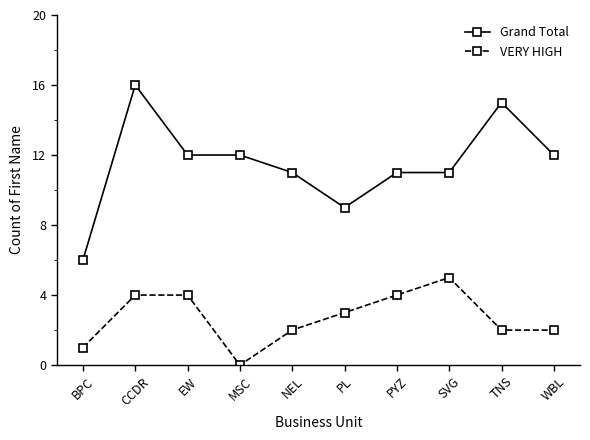

Is it true that Grand Total equals 15 at TNS?

True